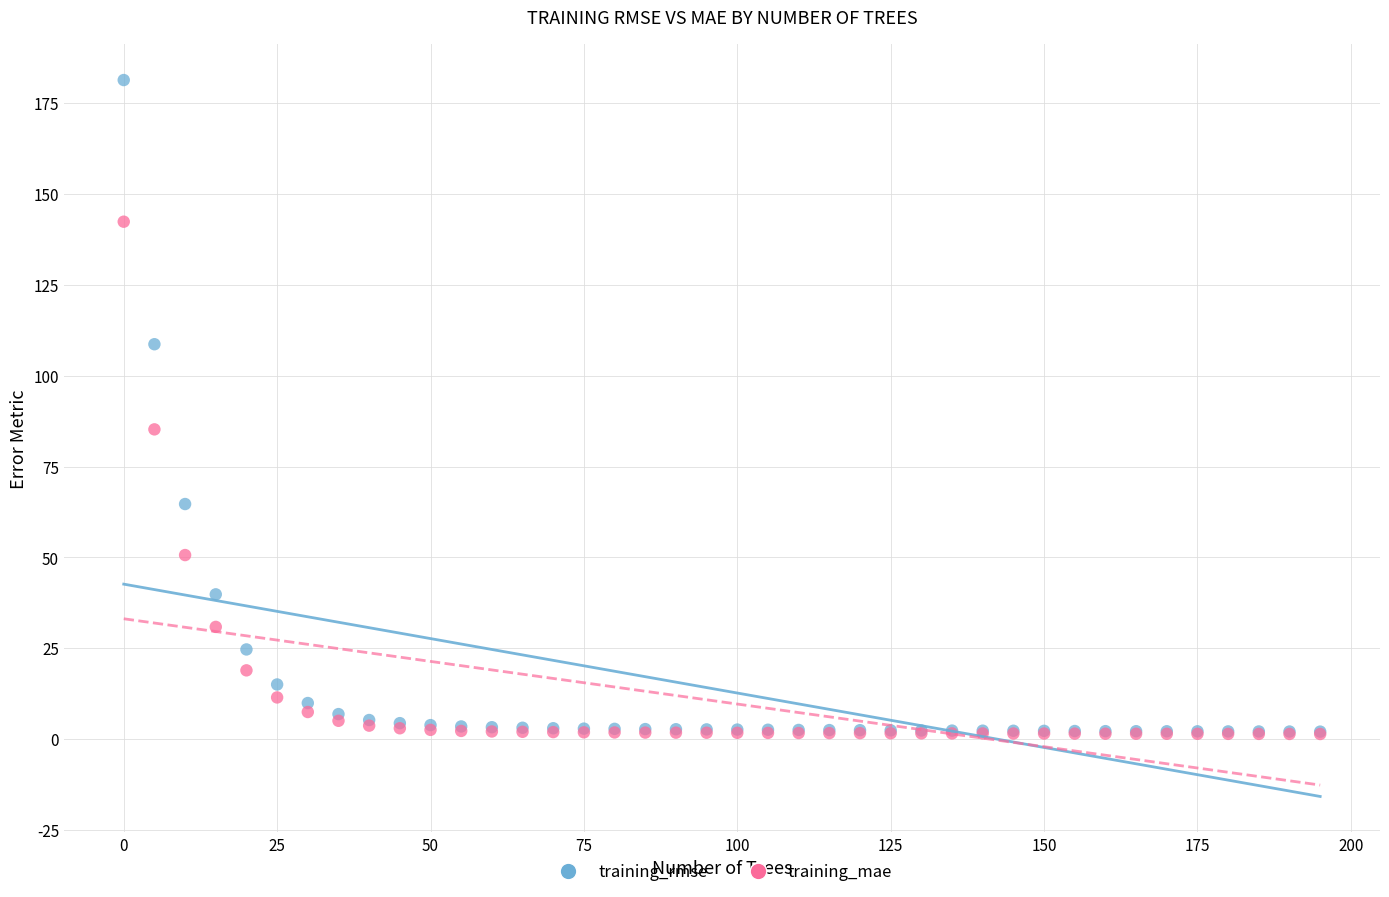

Across all series, what Y value is closest to 91?

85.2